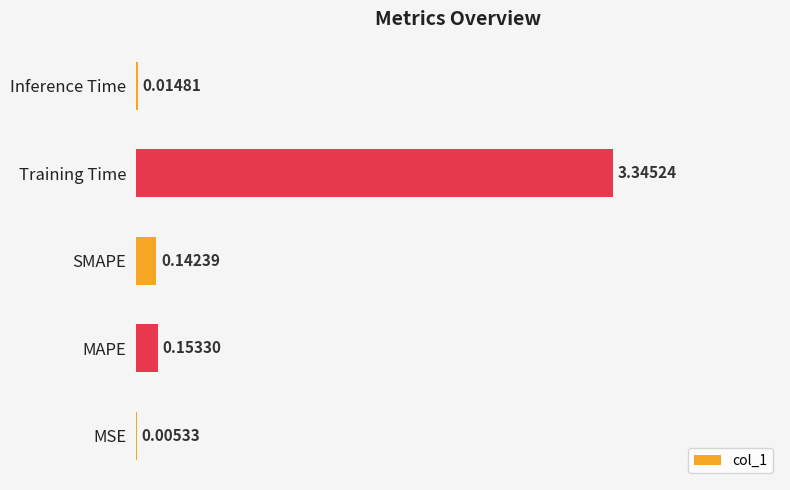

What is the change in value from MSE to MAPE?

+0.1